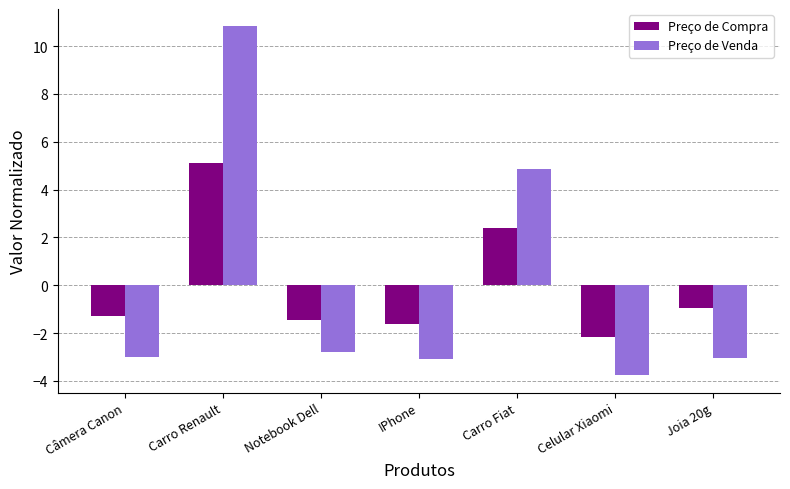

Does the chart contain stacked bars?

No